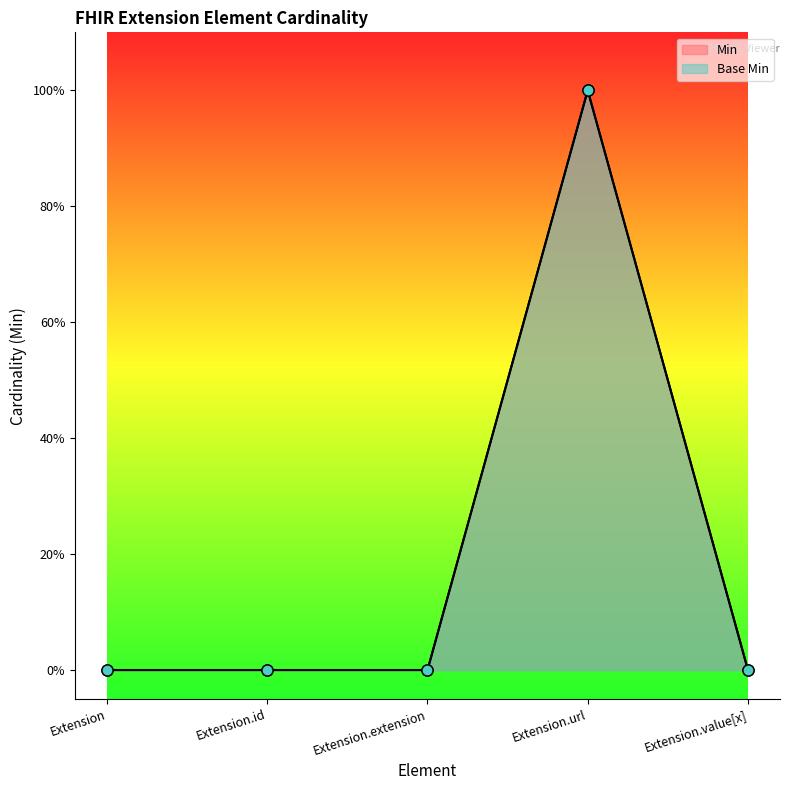

The value of Base Min at Extension.extension is 0. True or false?

True